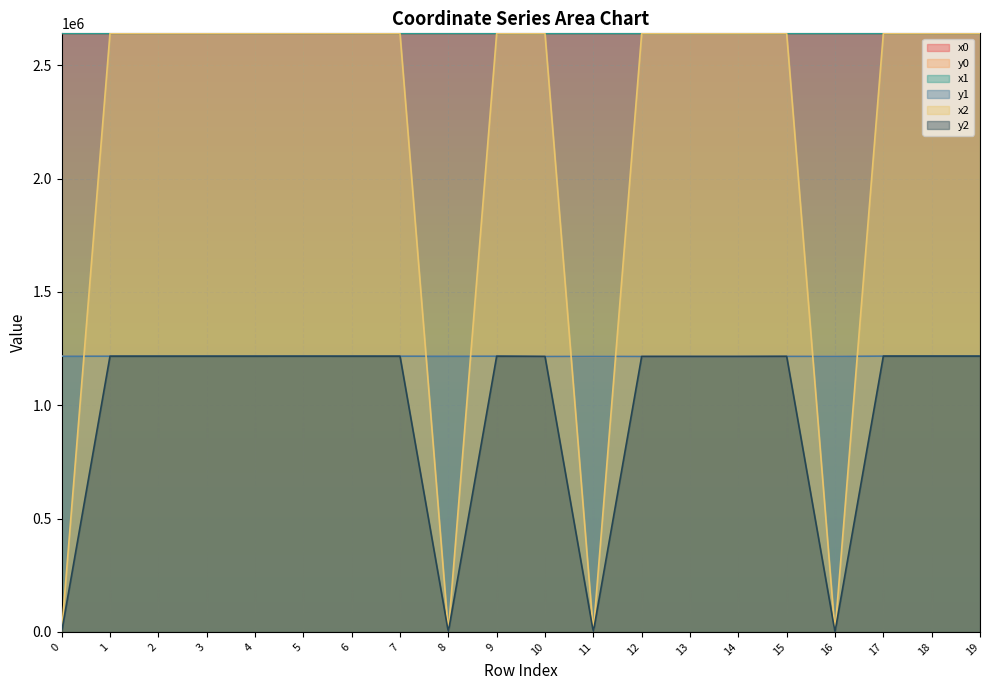

What is the average value of the x2 series?

2111872.6